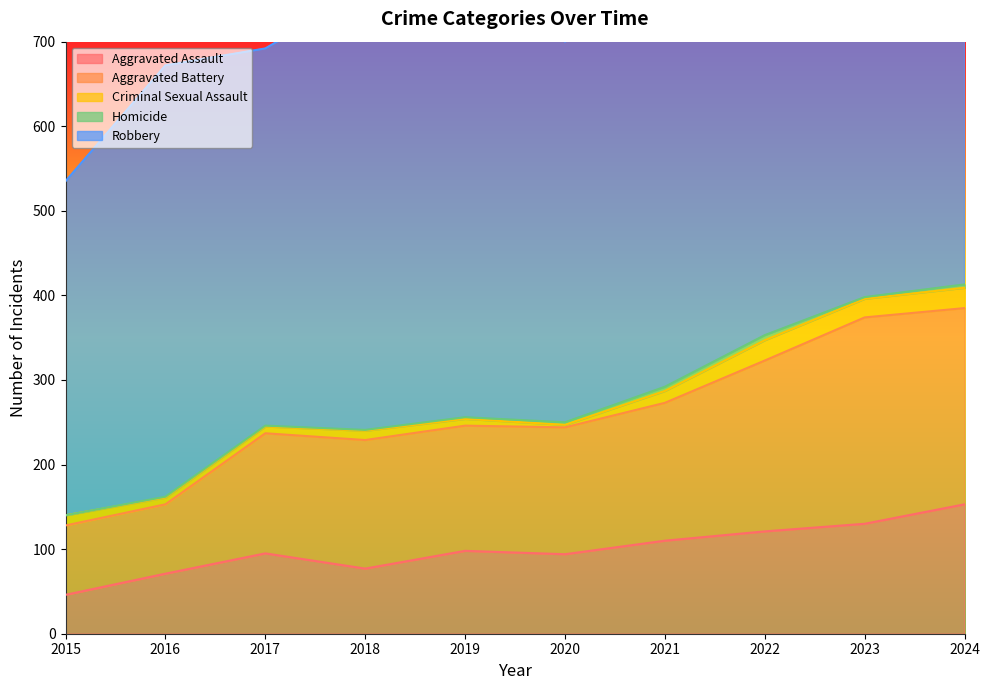

Which series has the widest spread of values?

Robbery